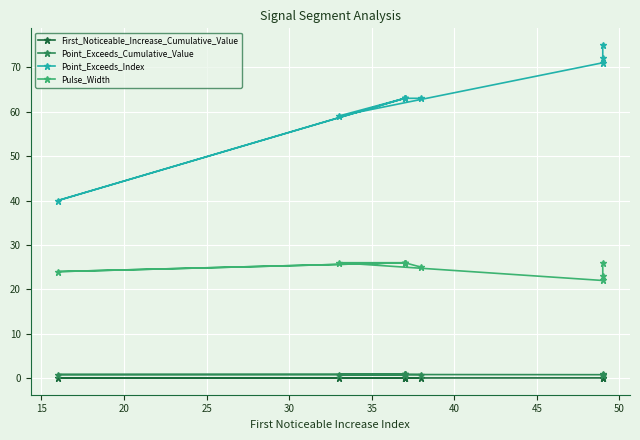

What is the highest value of the Point_Exceeds_Cumulative_Value series?

0.9